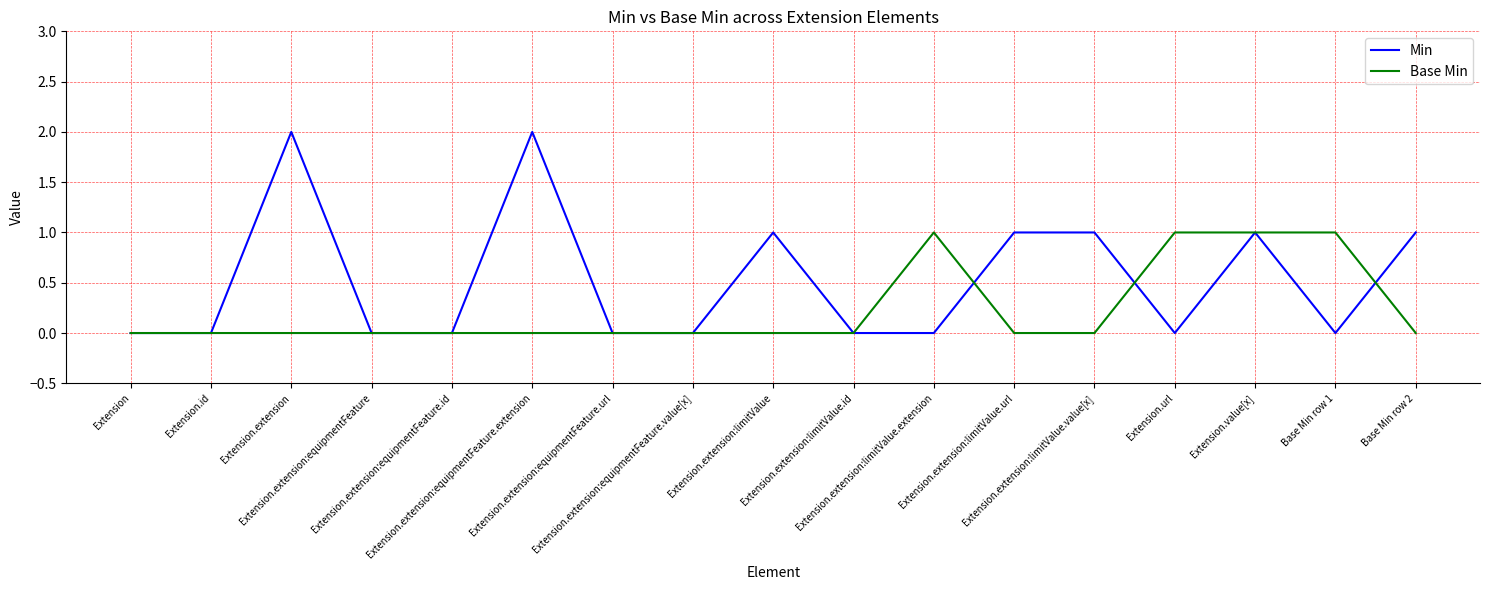

Is it true that Base Min equals 2 at Extension.value[x]?

False